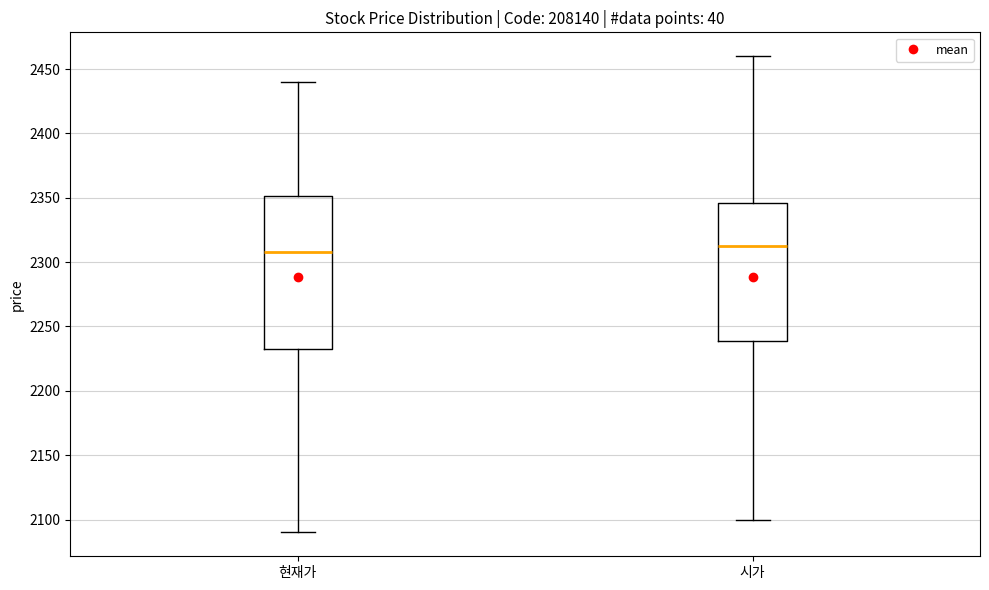

Reading left to right, transcribe this box plot: for each box, give where its median line is, the range the box spans, and where its two whiskers end, as read against the y-axis. The values are not printed on the chart, so give them approximately, as read against the axis.

현재가: median 2310, box 2235 to 2350, whiskers 2090 to 2440
시가: median 2315, box 2240 to 2345, whiskers 2100 to 2460